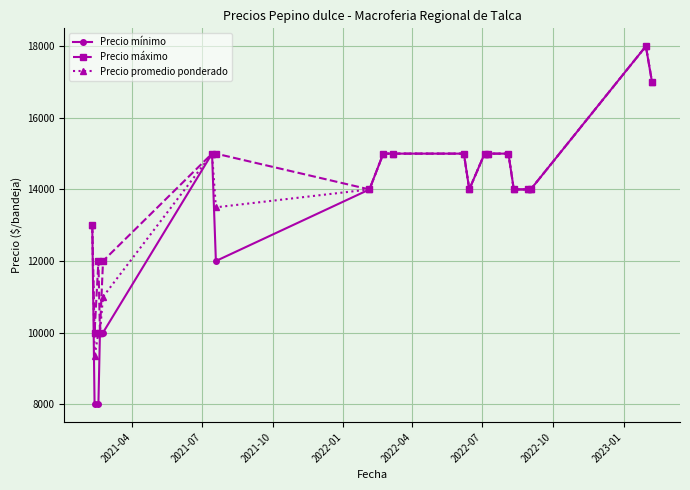

What is the value of the Precio máximo point at the 19th from the left?

18000